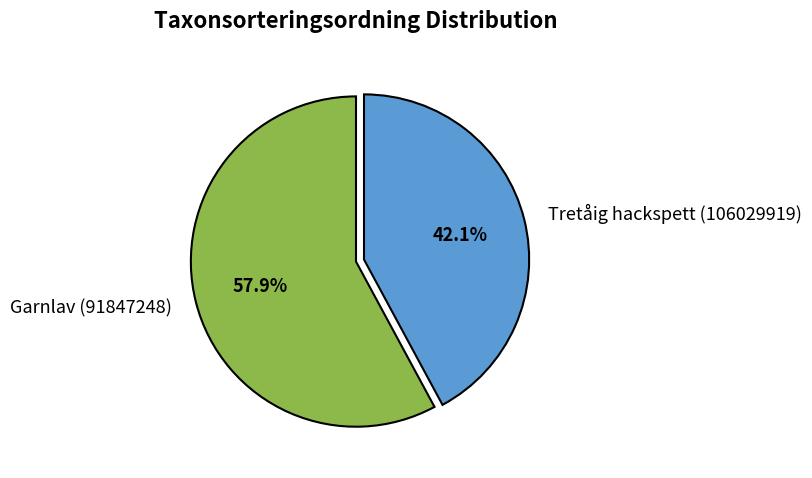

How many segments does this pie chart have?

2